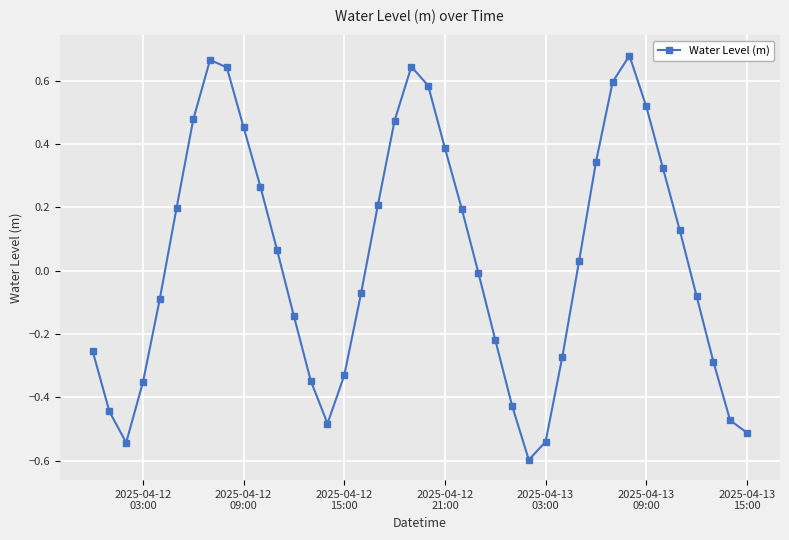

What is the minimum value shown in the chart?

-0.6